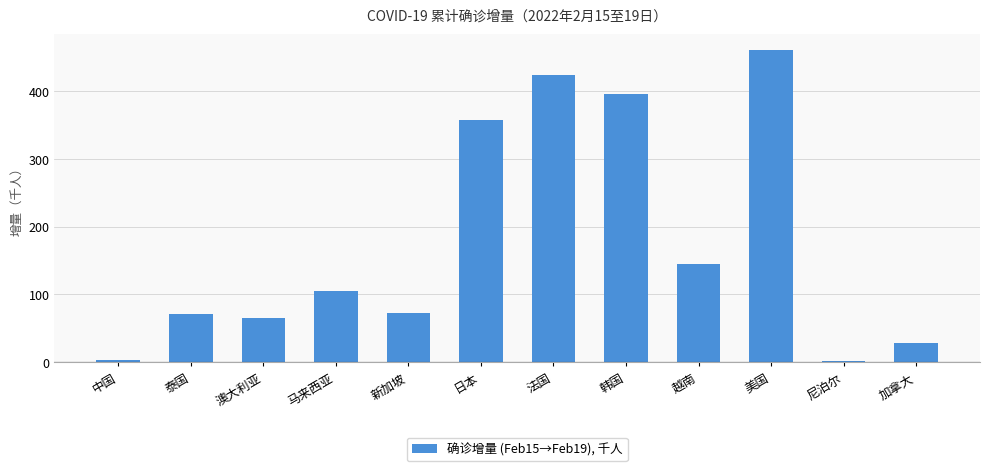

What is the smallest value displayed?

1.6